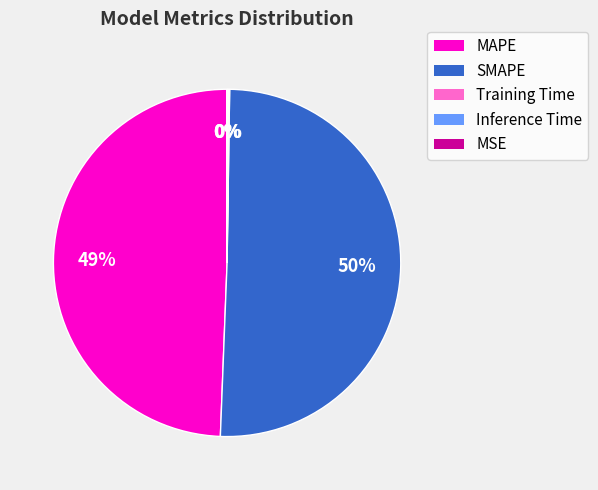

What is the largest slice in the pie chart?

SMAPE